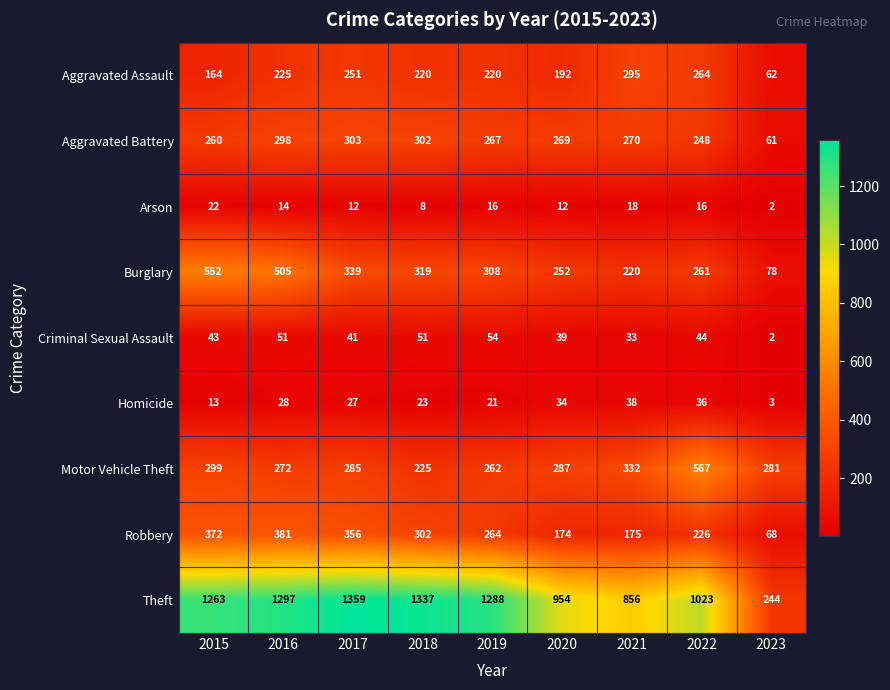

Which label corresponds to the largest value in the chart?

2017